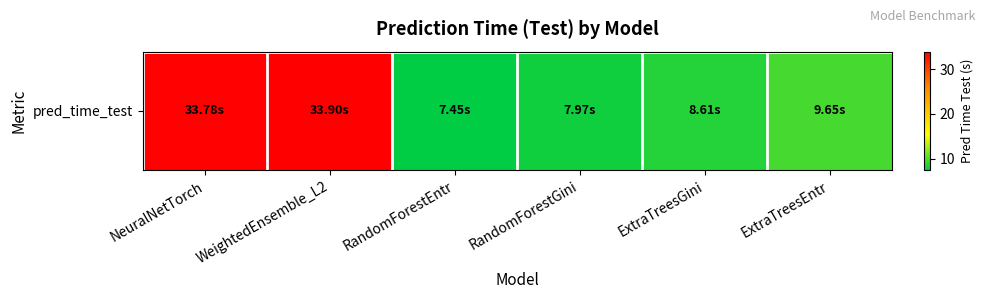

What is the difference between the values at WeightedEnsemble_L2 and RandomForestEntr?

26.4